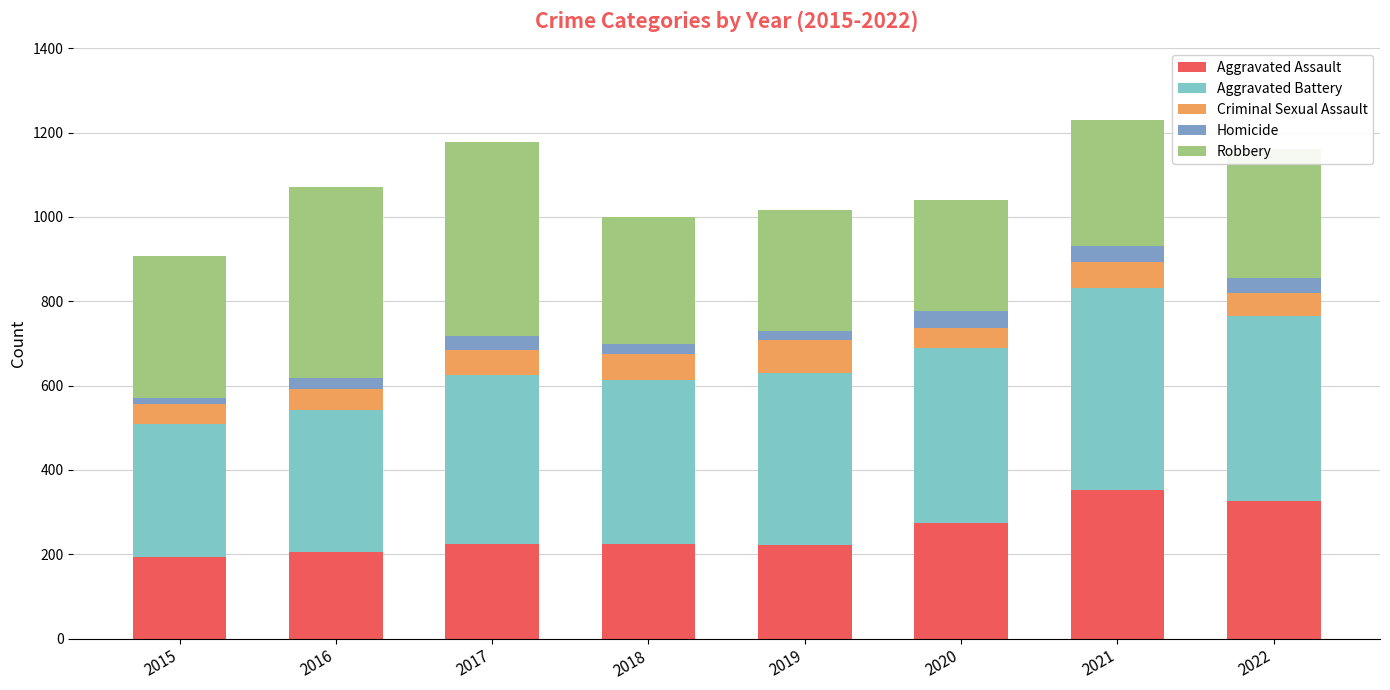

True or false: Aggravated Assault has a value of 291 at 2016.

False